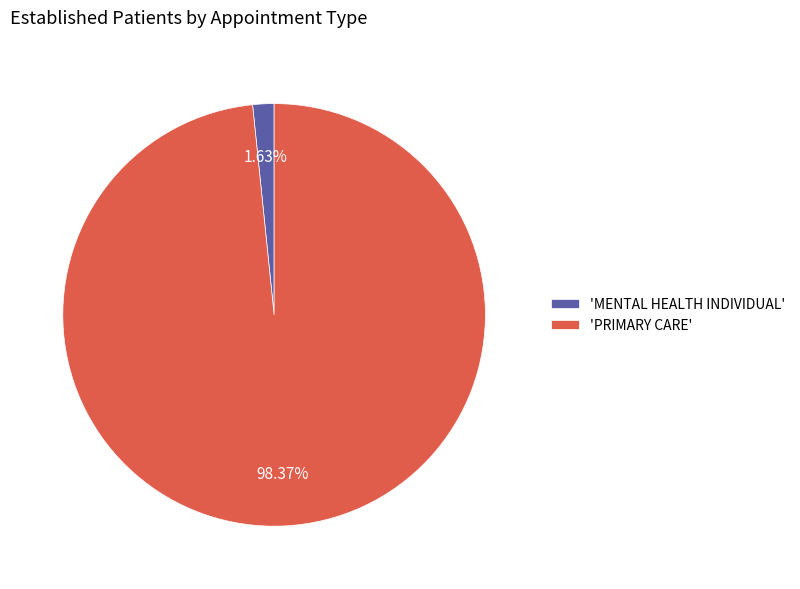

Does 'PRIMARY CARE' represent more than half of the total?

Yes